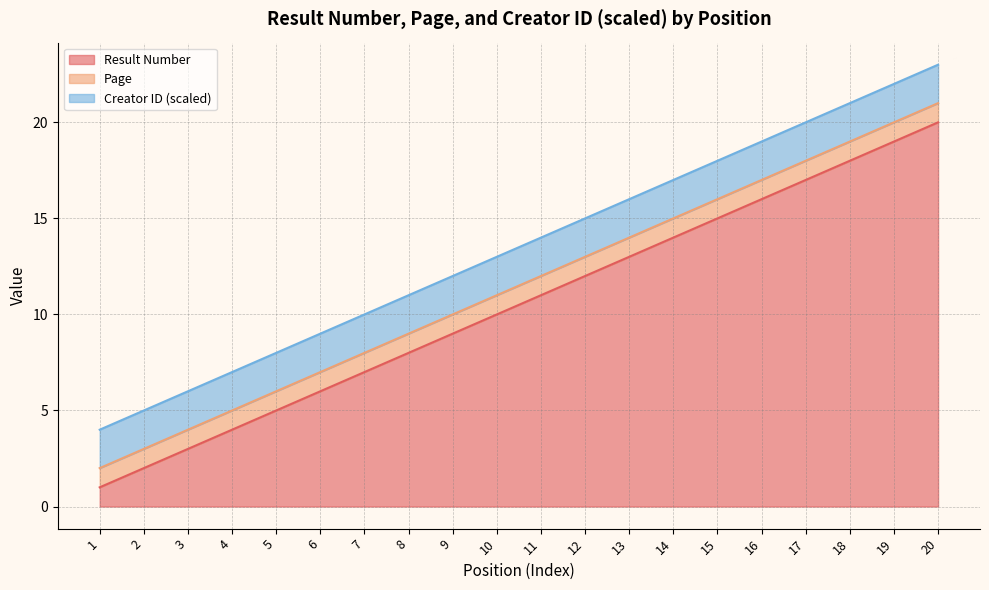

True or false: Result Number and Creator ID (scaled) cross at least once.

False